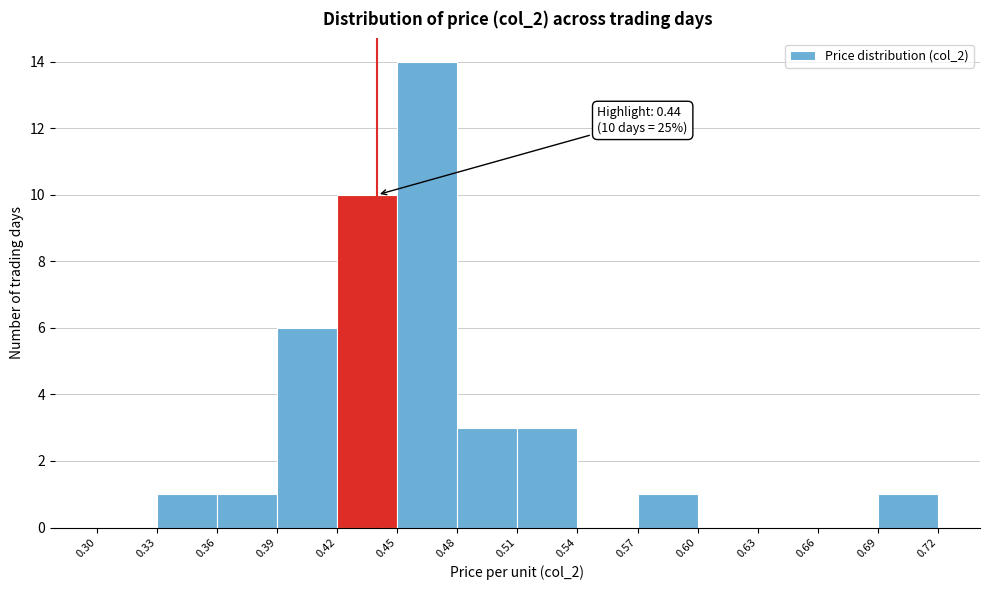

Over which range of the x-axis is the bar tallest?

0.45 to 0.48